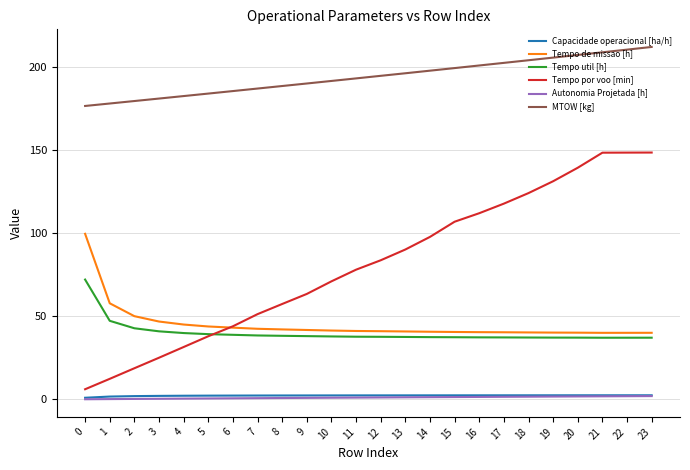

Is it true that Autonomia Projetada [h] equals 0.6 at 5?

True